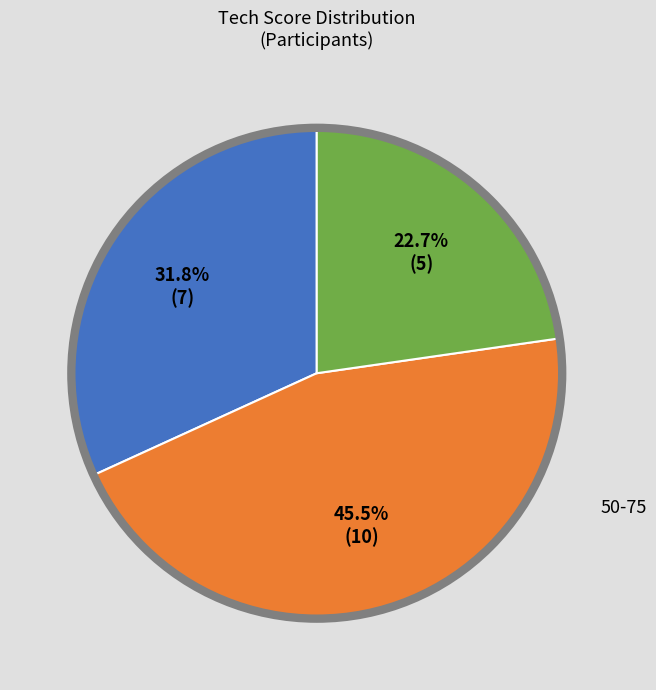

Is there any slice that represents more than half of the pie?

No